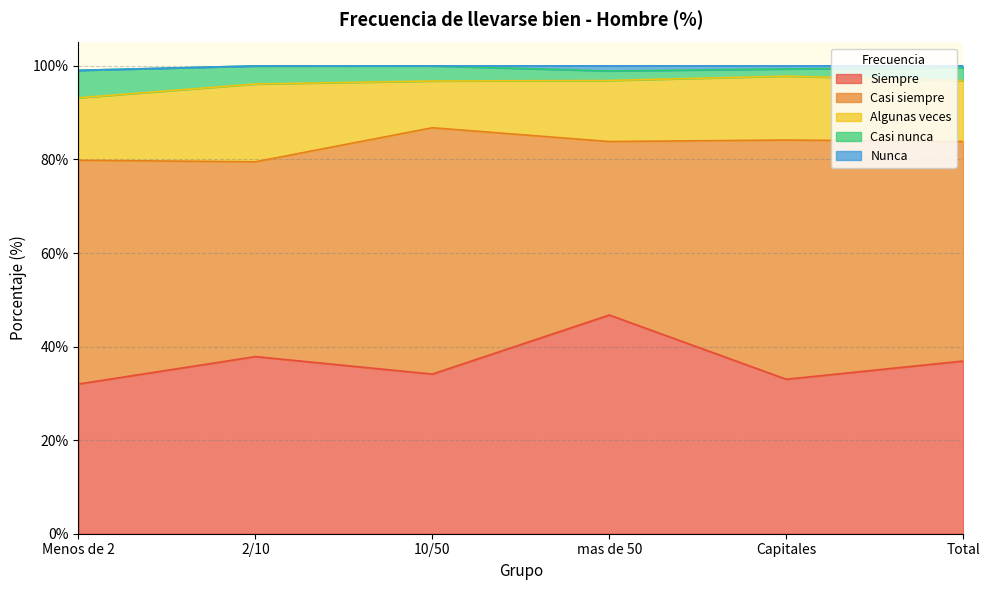

What is the difference between the Casi nunca values at mas de 50 and Capitales?

0.5